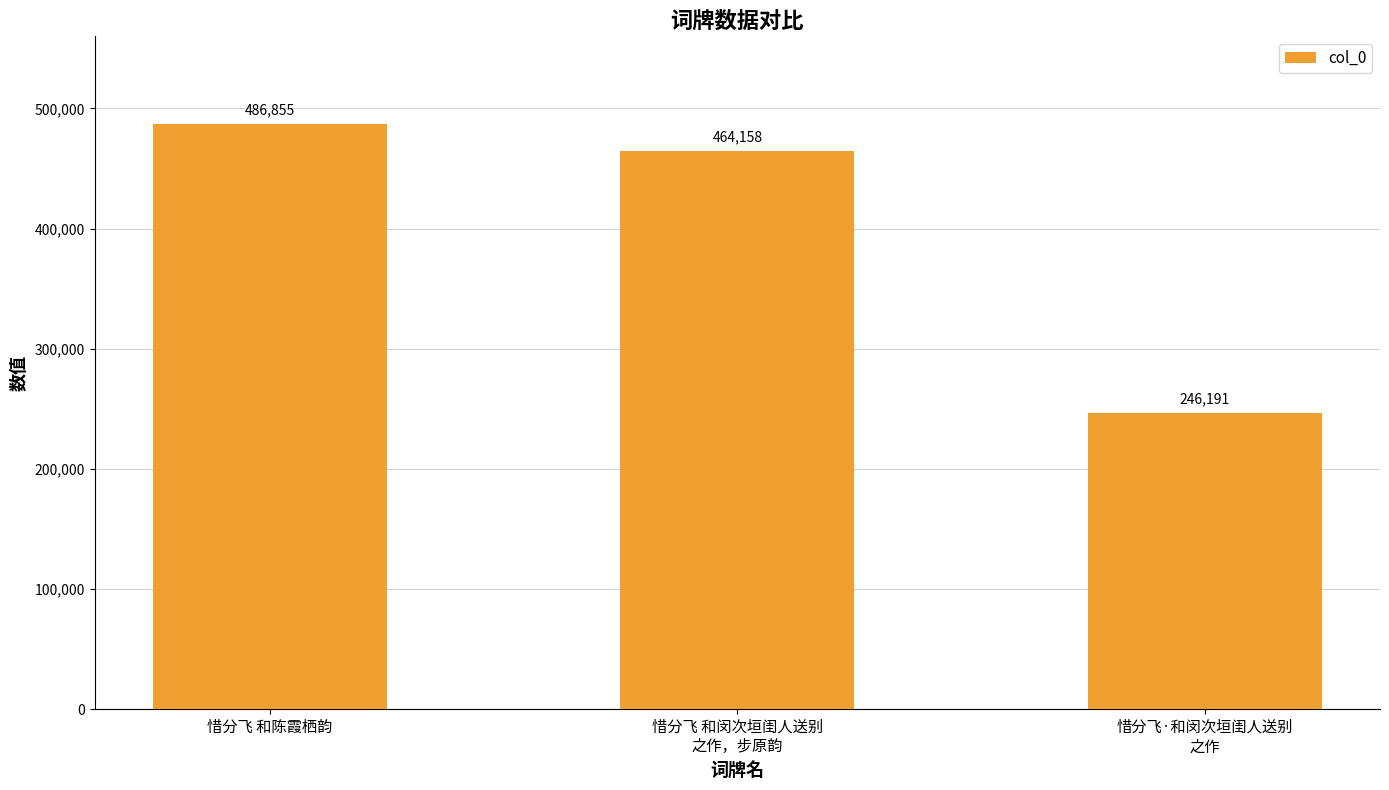

List the labels in order of value, largest first.

惜分飞 和陈霞栖韵, 惜分飞 和闵次垣闺人送别
之作，步原韵, 惜分飞·和闵次垣闺人送别
之作